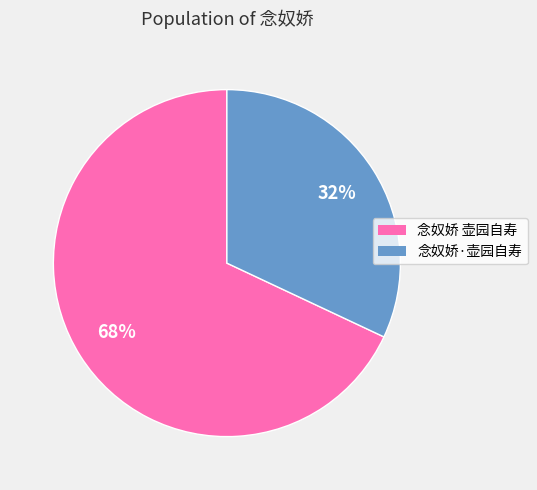

To the nearest percent, what percentage of the pie is 念奴娇 壶园自寿?

68%